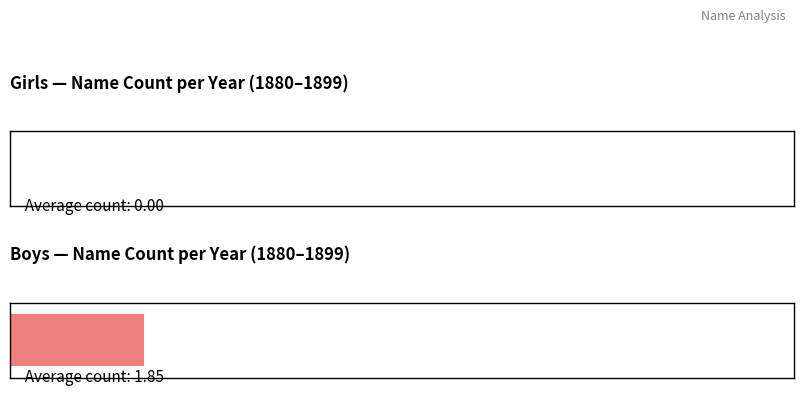

Which series has the widest spread of values?

Boys